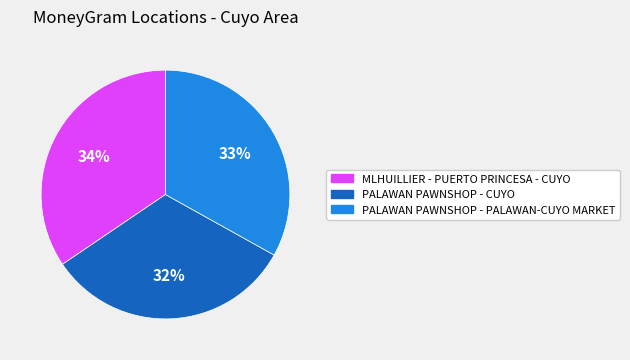

Does PALAWAN PAWNSHOP - CUYO account for over 50% of the chart?

No